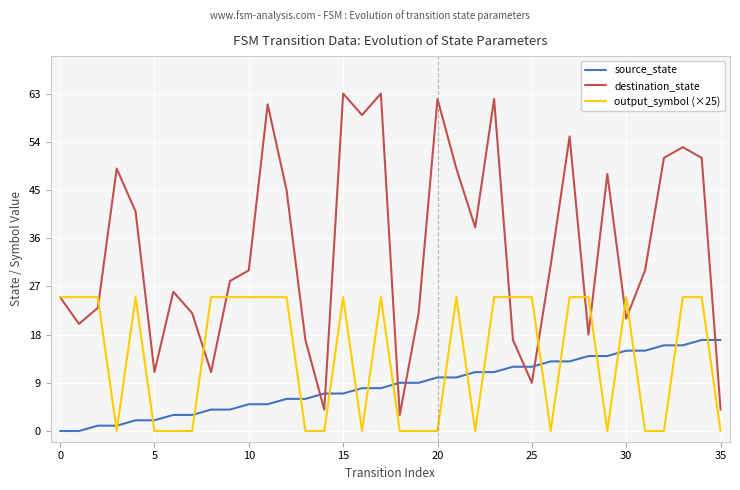

At how many categories does at least one series exceed 12?

33